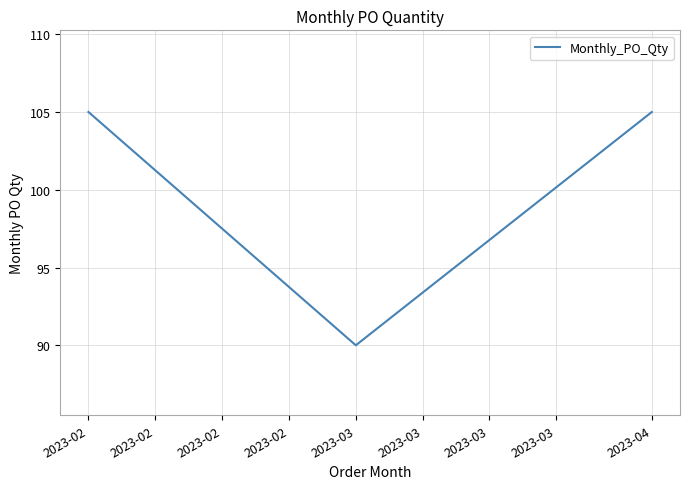

Does the chart have visible grid lines?

Yes